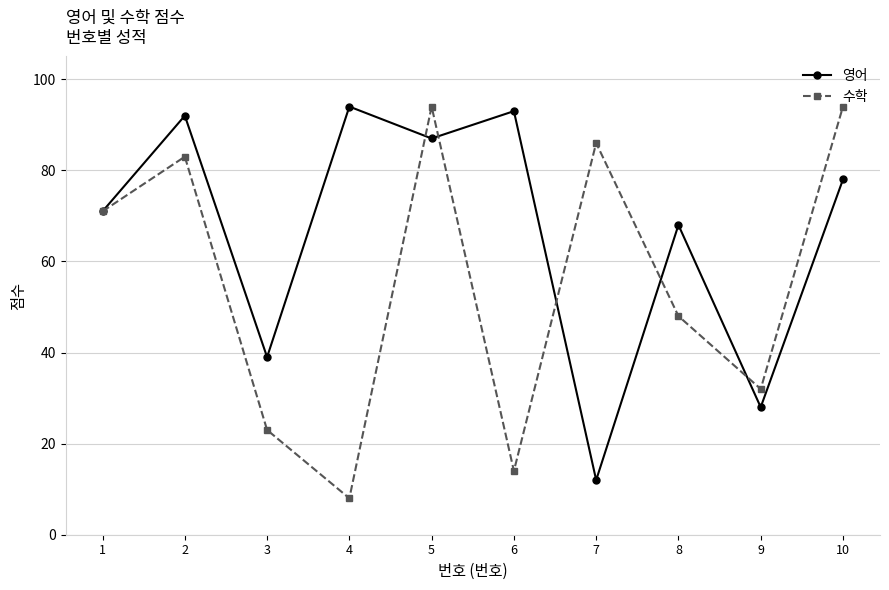

Rank the series at 4 from highest to lowest value.

영어, 수학